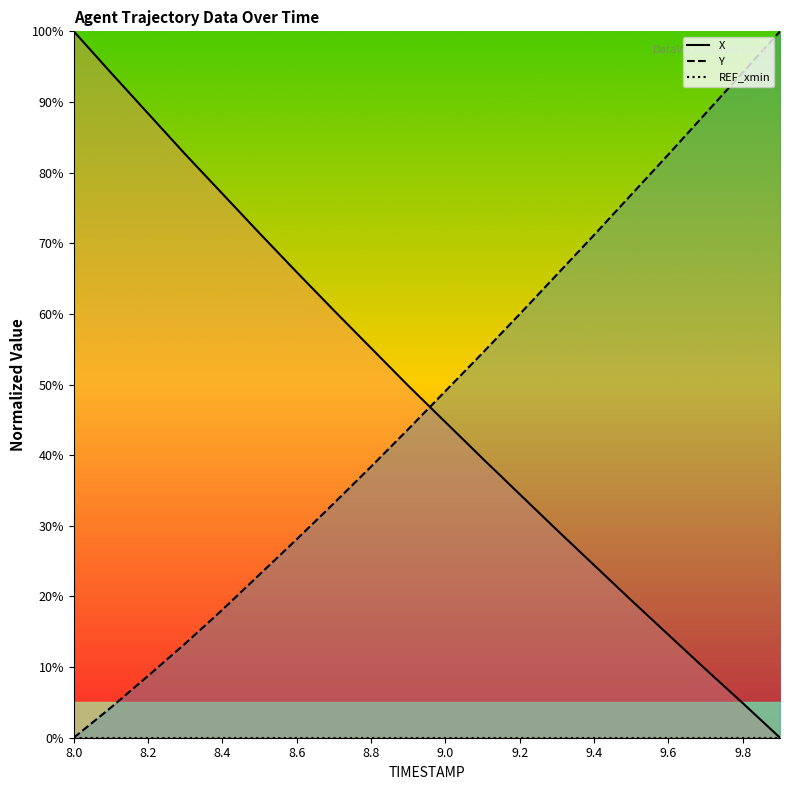

The value of X at 8.7 is 60.5. True or false?

True